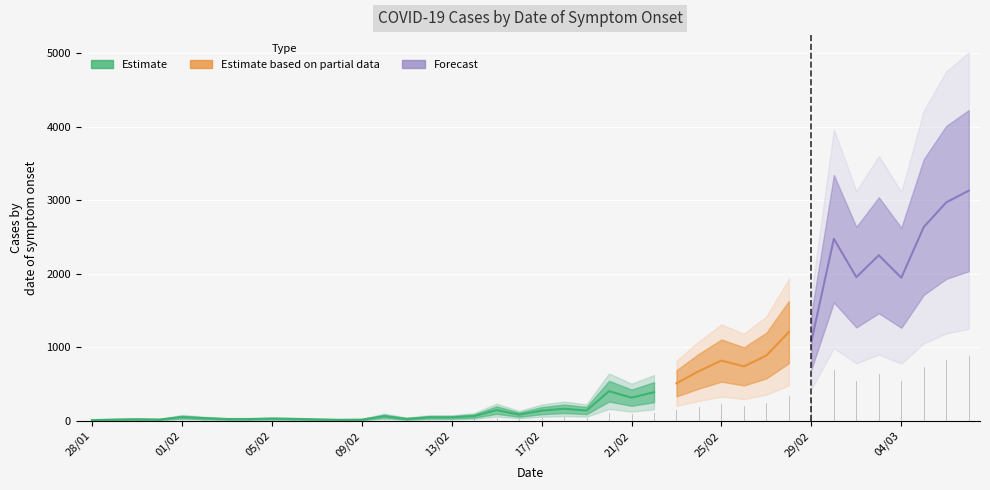

Where is the data nearest to the value 1569?

28/02